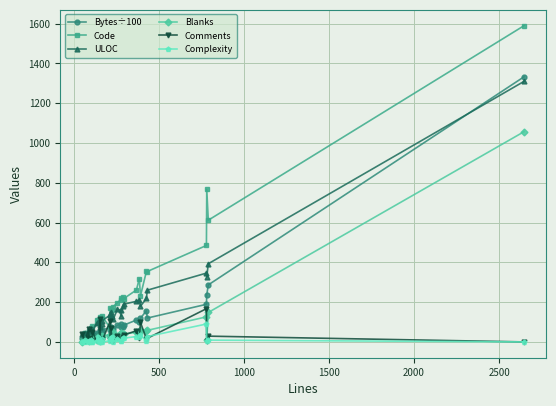

Reading right to left, list all the values displayed in this chart.

Bytes÷100: 1333.0	286.7	236.0	189.1	119.9	157.0	119.0	98.8	109.8	84.5	75.7	75.3	92.0	83.5	64.4	62.6	73.9	59.0	73.8	59.0	52.6	50.1	54.5	39.5	40.1	42.6	36.5	37.5	31.7	22.3	33.5	14.3	14.2	18.1
Code: 1590.0	612.0	767.0	485.0	354.0	355.0	232.0	318.0	261.0	218.0	224.0	219.0	213.0	196.0	178.0	161.0	122.0	173.0	69.0	130.0	120.0	123.0	31.0	99.0	111.0	112.0	47.0	82.0	71.0	57.0	17.0	46.0	47.0	8.0
ULOC: 1310.0	393.0	327.0	346.0	260.0	219.0	179.0	212.0	204.0	190.0	179.0	129.0	160.0	163.0	113.0	130.0	148.0	139.0	136.0	106.0	91.0	74.0	85.0	100.0	99.0	94.0	53.0	63.0	52.0	54.0	51.0	45.0	36.0	38.0
Blanks: 1057.0	148.0	9.0	126.0	58.0	55.0	60.0	47.0	49.0	39.0	41.0	43.0	45.0	27.0	48.0	46.0	20.0	32.0	37.0	30.0	26.0	28.0	7.0	30.0	14.0	15.0	11.0	21.0	22.0	10.0	3.0	10.0	8.0	1.0
Comments: 0.0	29.0	4.0	167.0	18.0	15.0	98.0	18.0	56.0	35.0	23.0	12.0	15.0	31.0	3.0	17.0	72.0	8.0	107.0	3.0	15.0	3.0	114.0	17.0	15.0	6.0	49.0	3.0	5.0	19.0	65.0	9.0	7.0	39.0
Complexity: 0.0	9.0	4.0	90.0	27.0	3.0	35.0	25.0	27.0	19.0	20.0	5.0	5.0	16.0	0.0	24.0	18.0	15.0	5.0	1.0	16.0	0.0	1.0	7.0	26.0	4.0	0.0	0.0	10.0	3.0	0.0	0.0	8.0	0.0